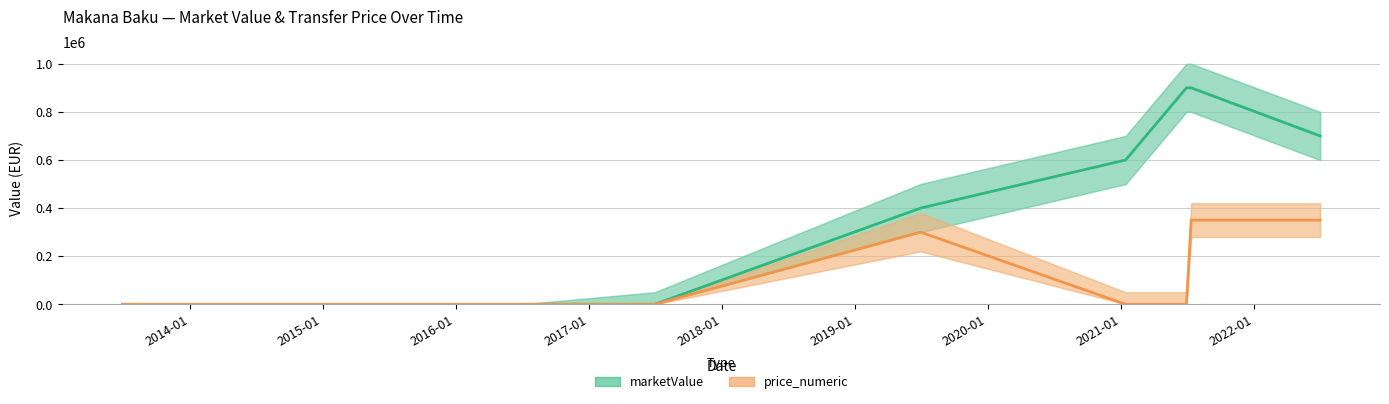

True or false: marketValue has more than 1 points higher than both neighbors.

False